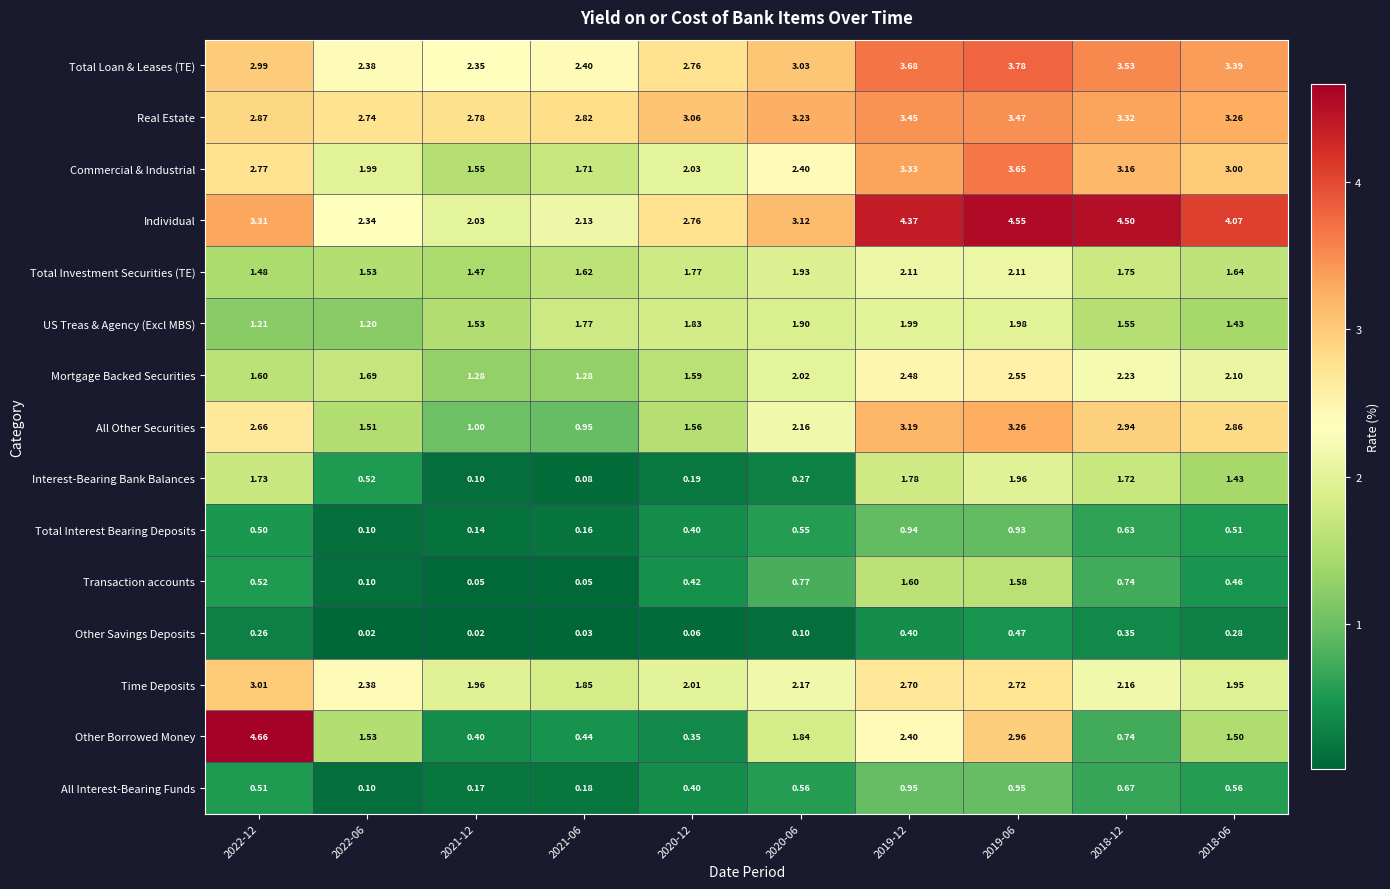

Rank the series at 2021-12 from highest to lowest value.

Real Estate, Total Loan & Leases (TE), Individual, Time Deposits, Commercial & Industrial, US Treas & Agency (Excl MBS), Total Investment Securities (TE), Mortgage Backed Securities, All Other Securities, Other Borrowed Money, All Interest-Bearing Funds, Total Interest Bearing Deposits, Interest-Bearing Bank Balances, Transaction accounts, Other Savings Deposits